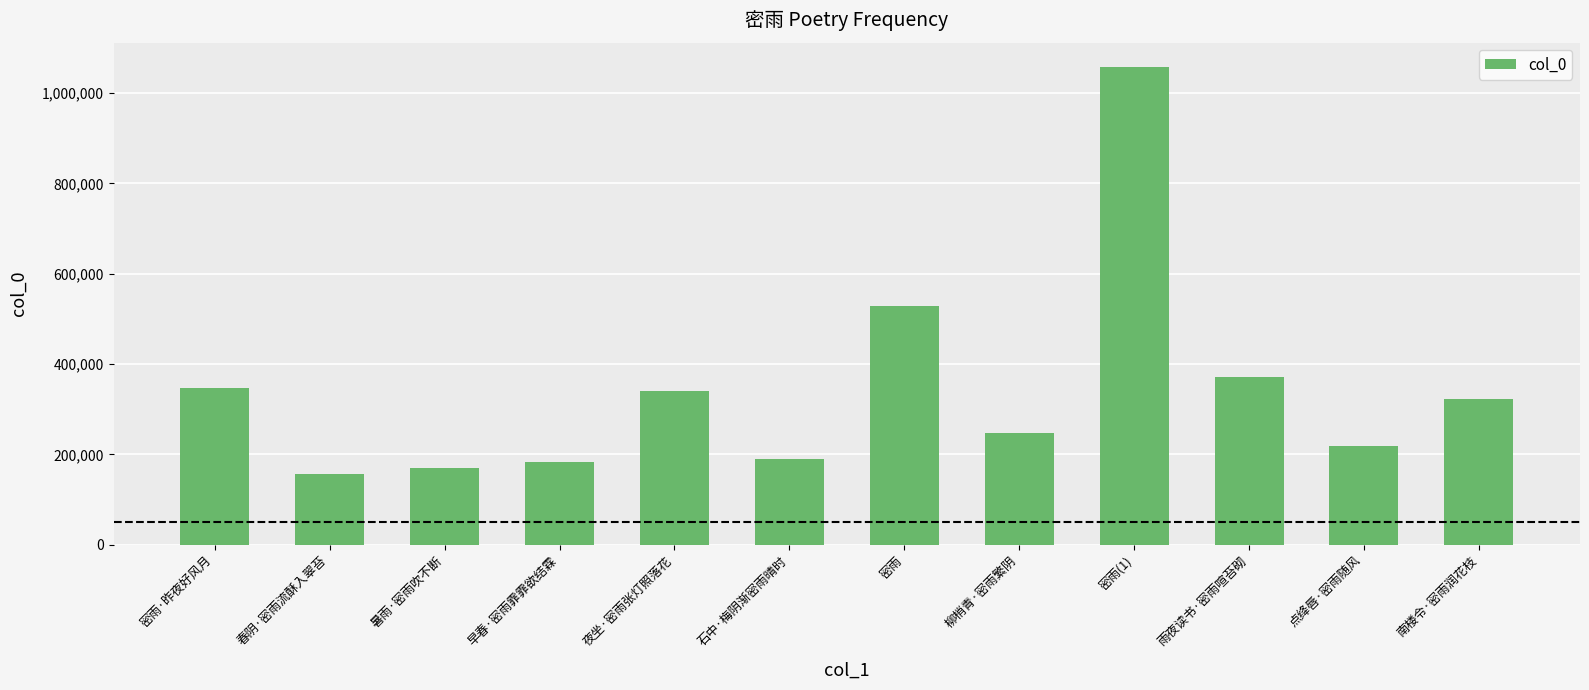

Which has a higher value, 点绛唇·密雨随风 or 春阴·密雨流酥入翠苔?

点绛唇·密雨随风